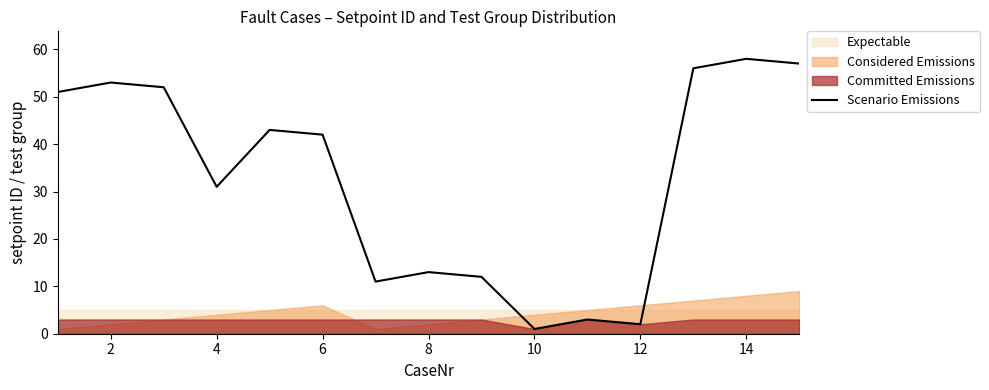

The Scenario Emissions series shows 53 at 2. True or false?

True